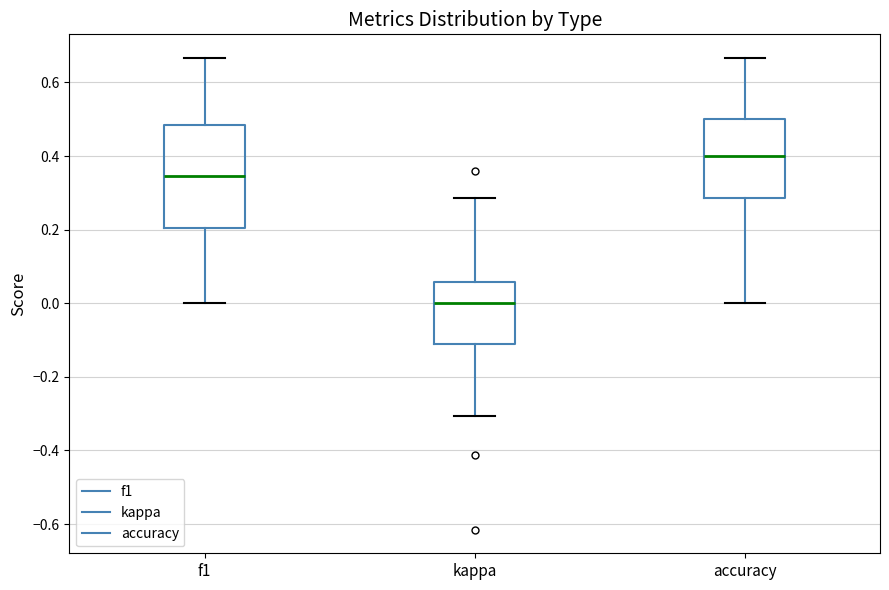

Reading left to right, transcribe this box plot: for each box, give where its median line is, the range the box spans, and where its two whiskers end, as read against the y-axis. The values are not printed on the chart, so give them approximately, as read against the axis.

f1: median 0.34, box 0.20 to 0.48, whiskers 0.00 to 0.66
kappa: median 0.00, box -0.12 to 0.06, whiskers -0.30 to 0.28
accuracy: median 0.40, box 0.28 to 0.50, whiskers 0.00 to 0.66